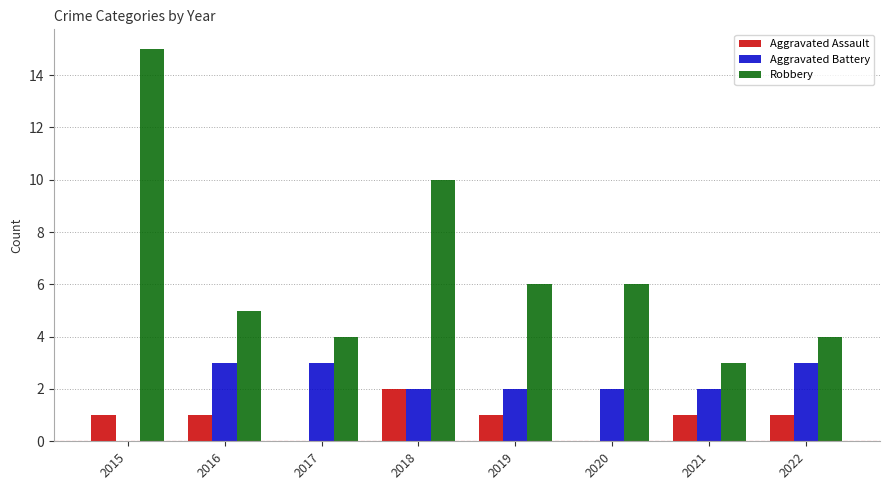

Which series has the largest range (max minus min)?

Robbery